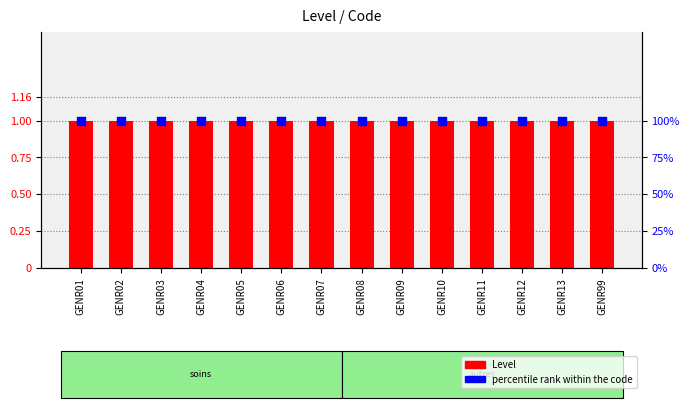

Which series has the largest total across all categories?

percentile rank